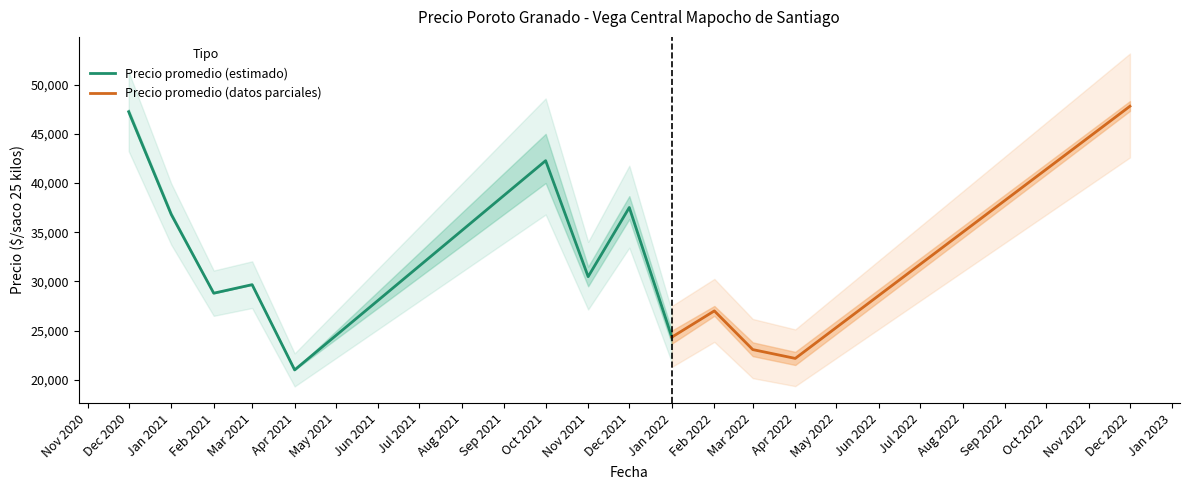

True or false: Precio promedio (estimado) has a value of 50806.7 at Nov 2021.

False